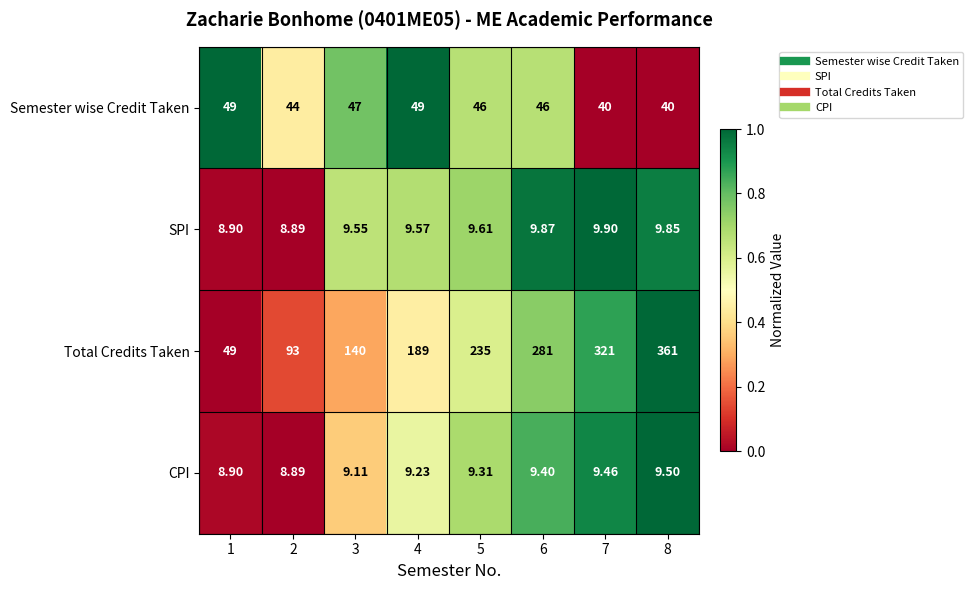

At which category is the sum across all series the highest?

8